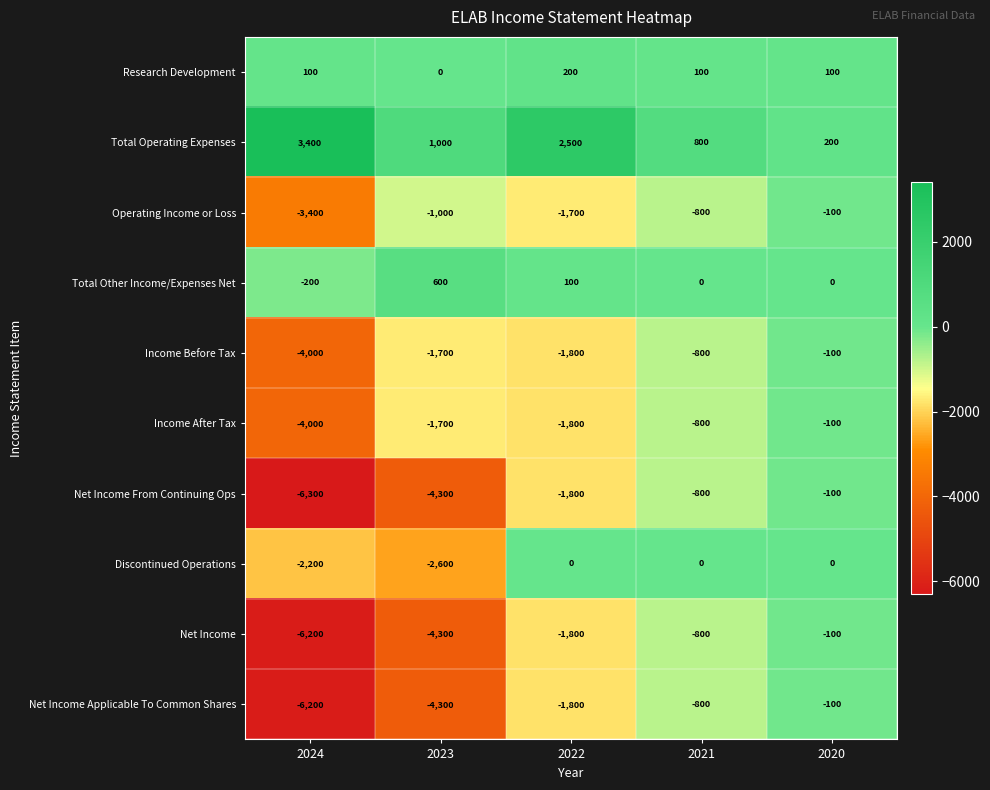

Between 2024 and 2022, which series saw the biggest shift?

Net Income From Continuing Ops